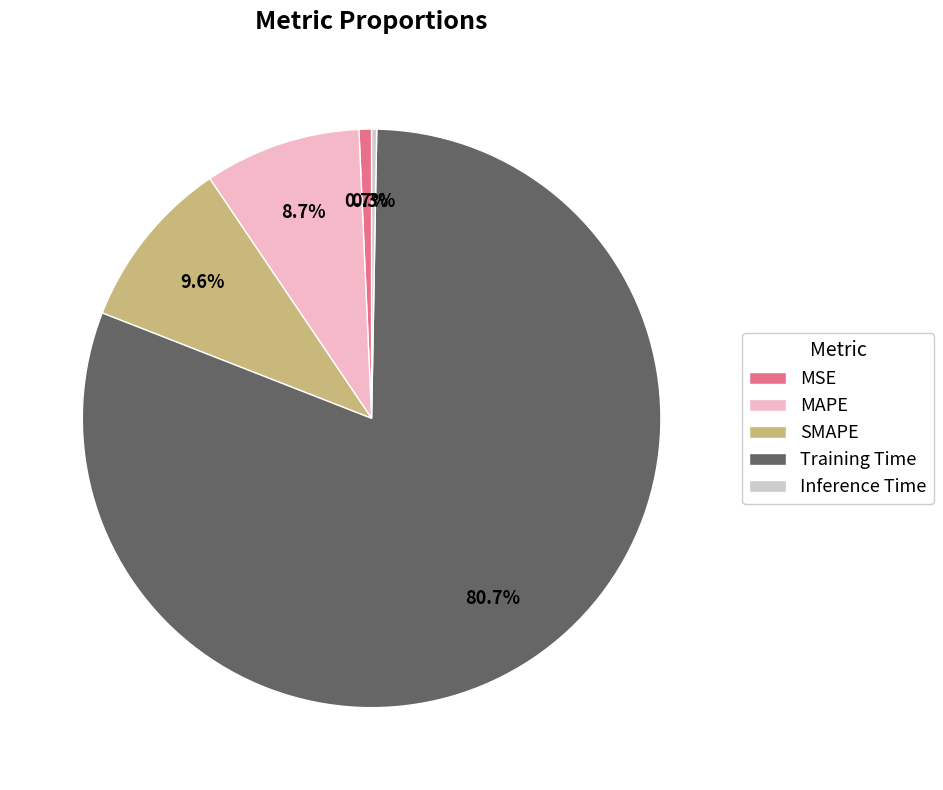

Which category accounts for the majority?

Training Time